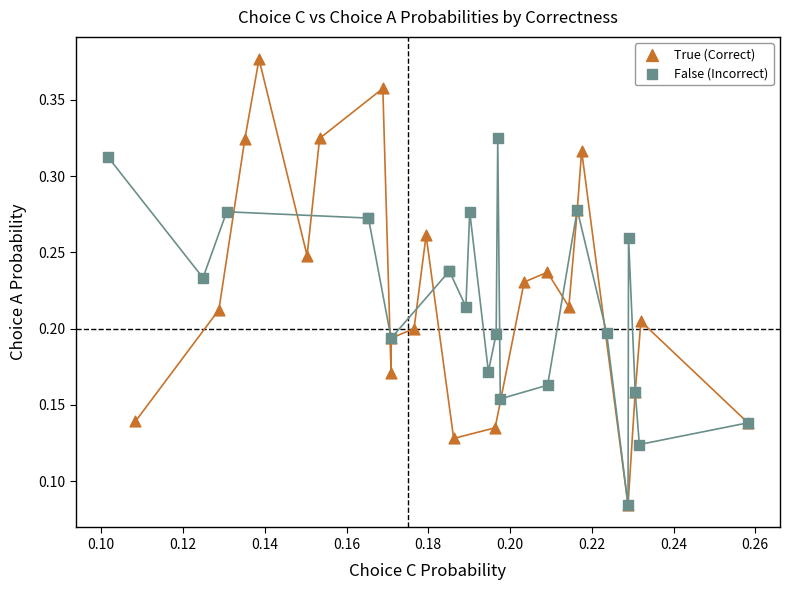

Which series has the largest Y range (max minus min)?

True (Correct)